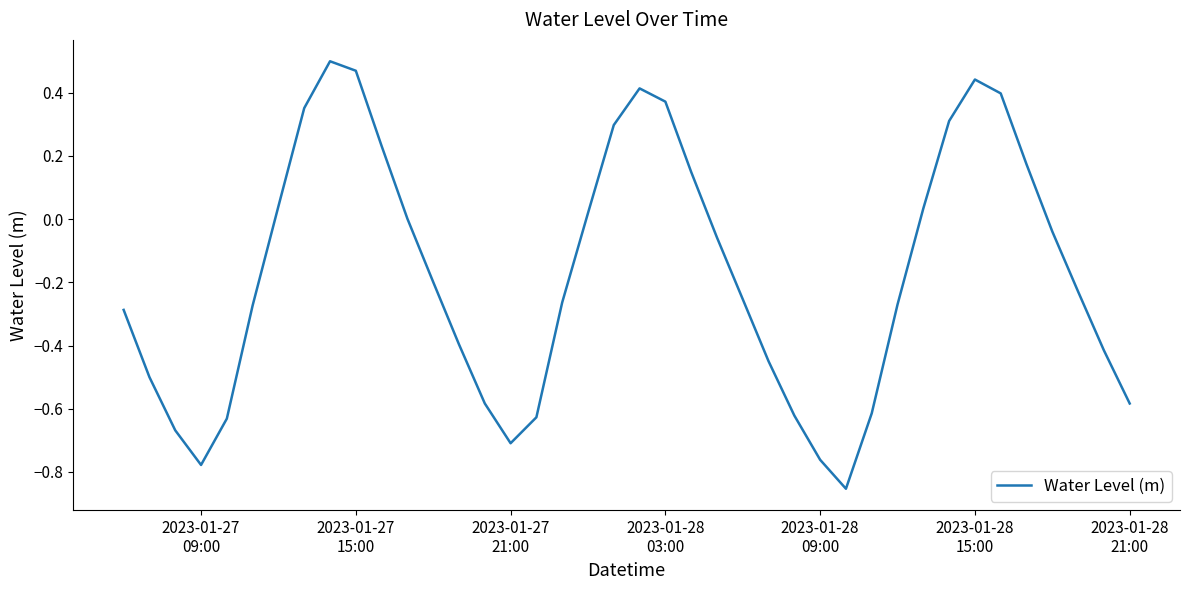

What is the difference between the maximum and minimum values?

1.4